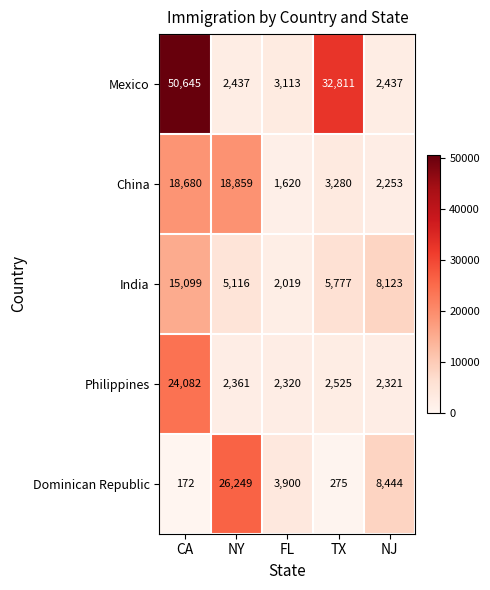

How many values in the Mexico series are below 3113?

2